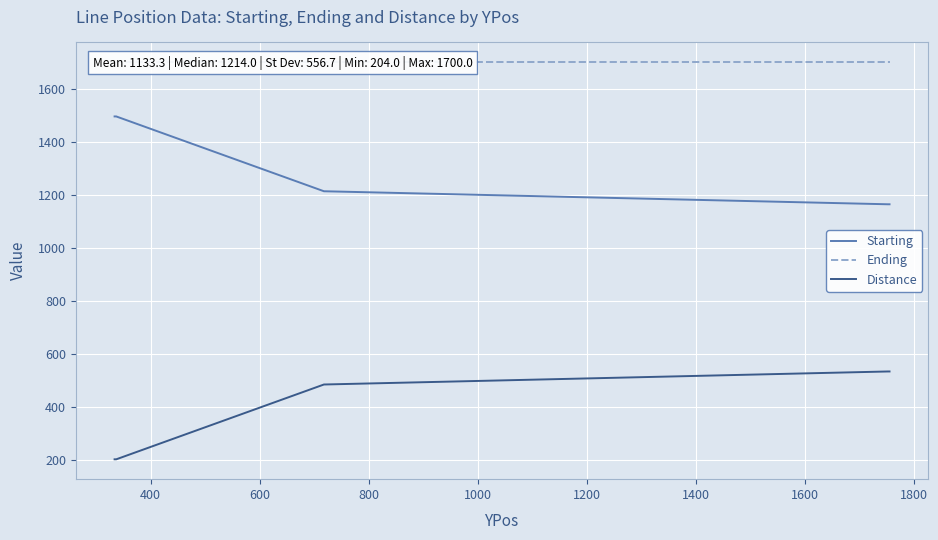

At how many categories does at least one series exceed 1489?

11